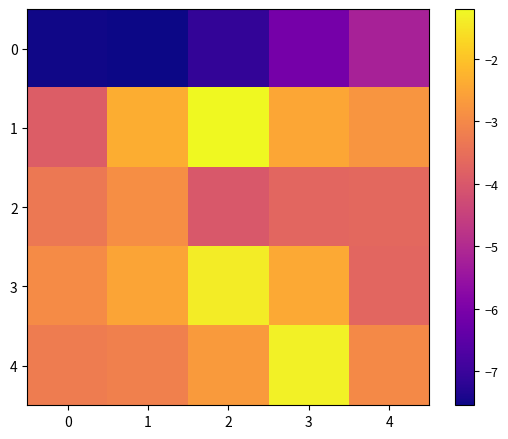

At which category is the sum across all series the highest?

3